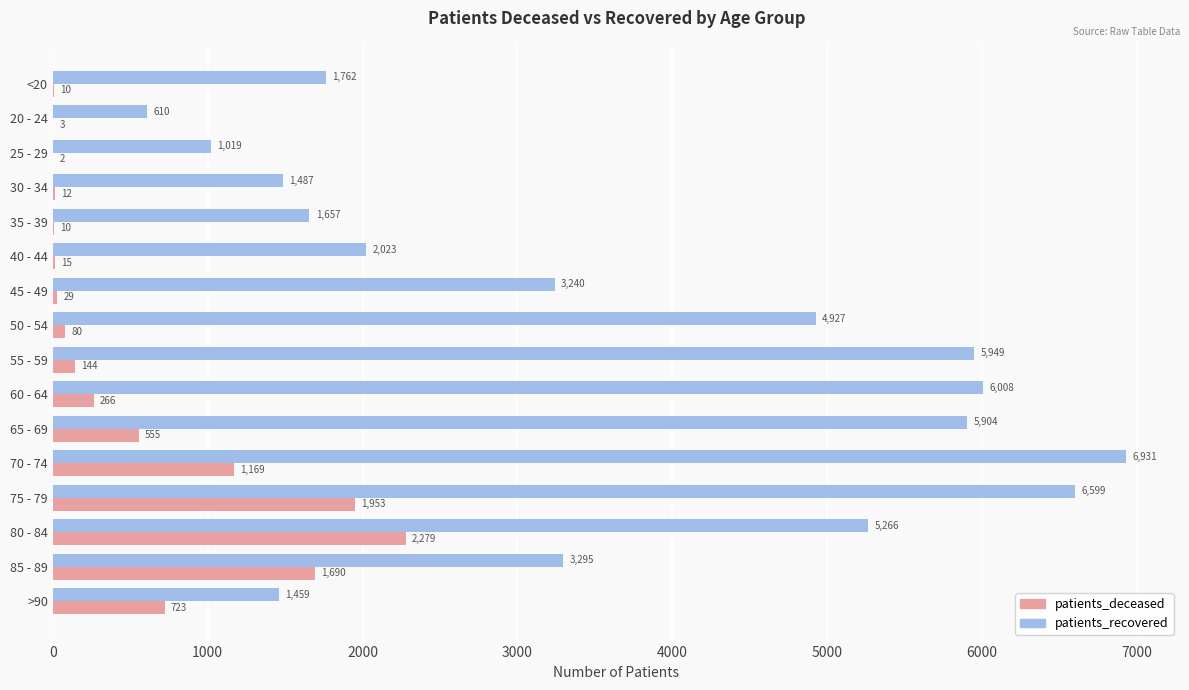

Which series changed the most between 60 - 64 and 85 - 89?

patients_recovered